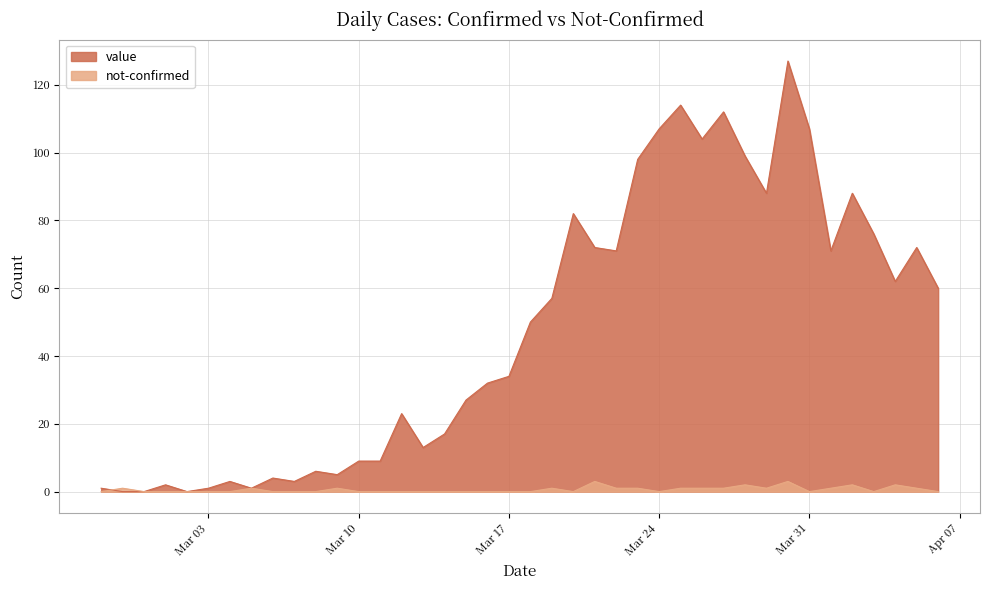

At which category is the sum across all series the highest?

2020-03-30